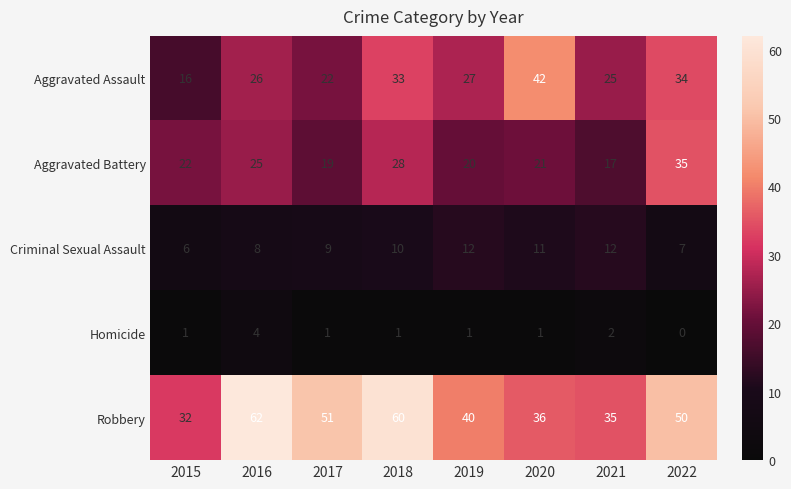

What is the average value of the Aggravated Assault series?

28